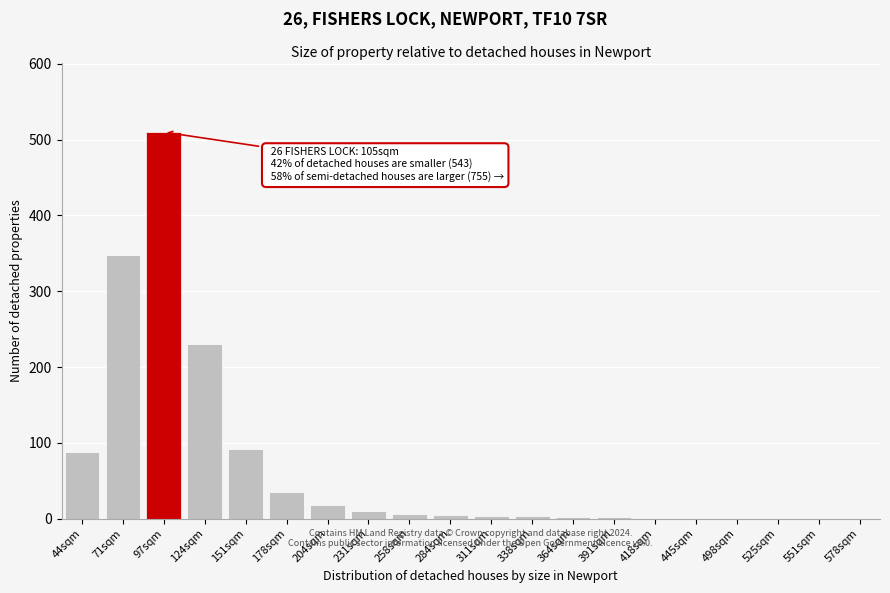

What is the sum of all values?

1357